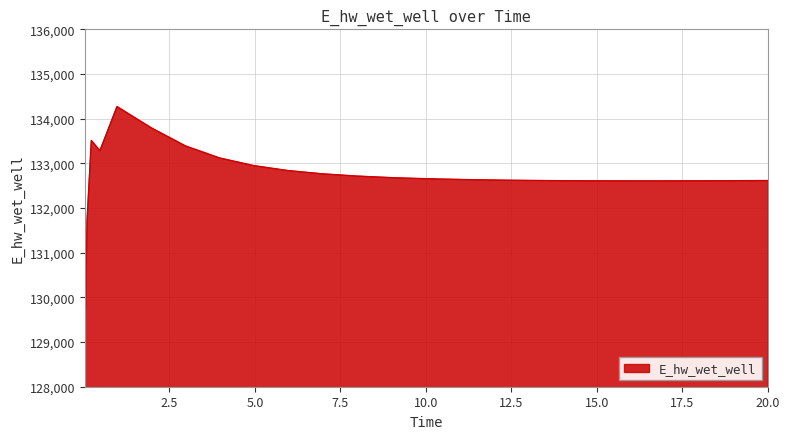

What is the minimum value shown in the chart?

128942.1